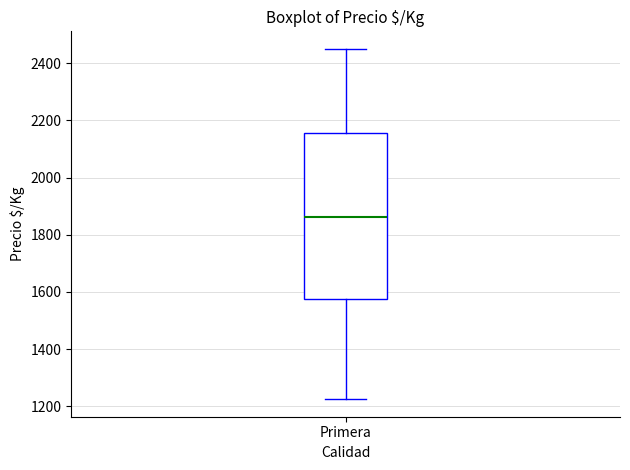

Read this box plot against the y-axis: the position of the median line, the range covered by the box, and the ends of both whiskers. The values are not printed on the chart, so give them approximately, as read against the axis.

median 1860, box 1580 to 2160, whiskers 1220 to 2460